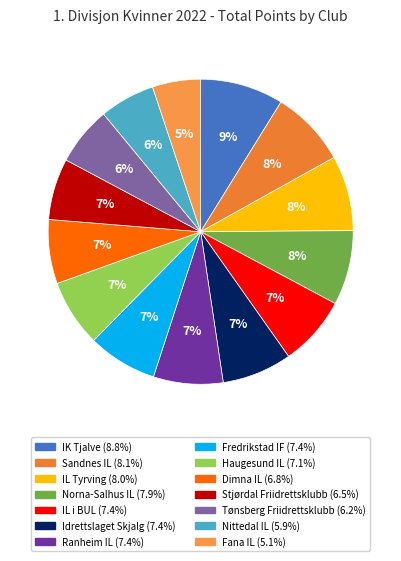

To the nearest percent, what is the difference between the largest and smallest slice percentages?

4%